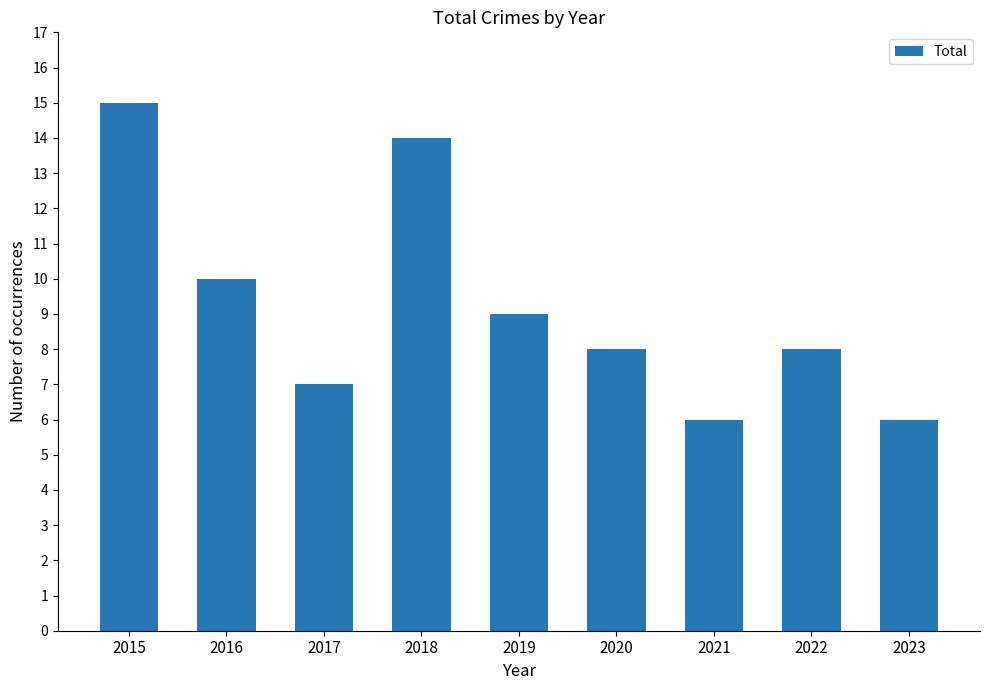

Reading left to right, extract all data points from this chart.

15	10	7	14	9	8	6	8	6